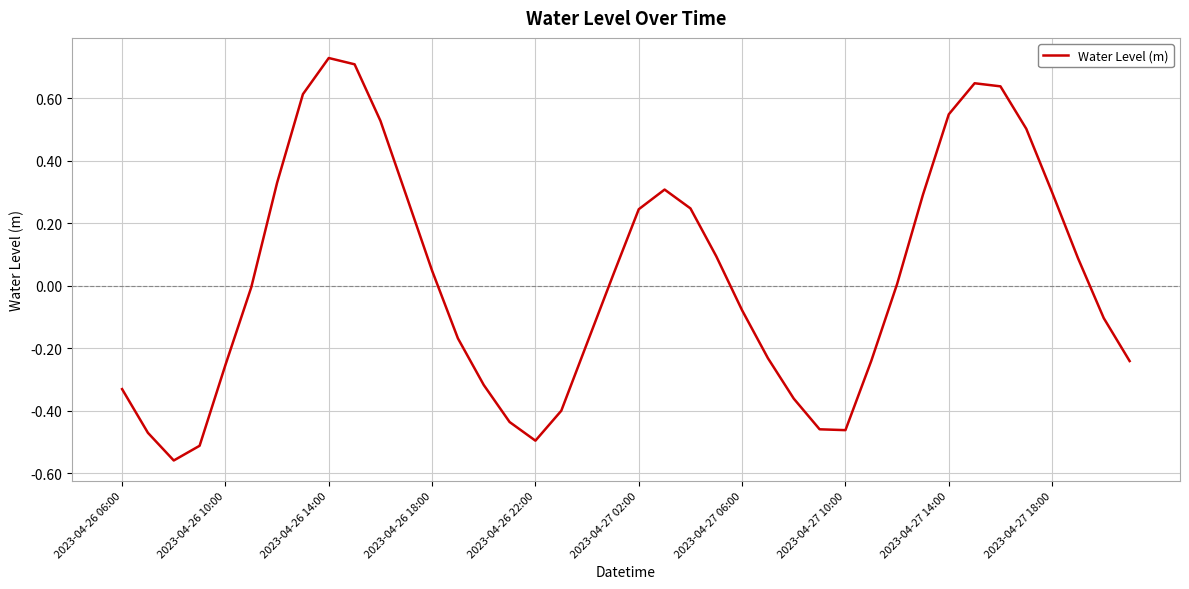

What is the difference between the maximum and minimum values?

1.3